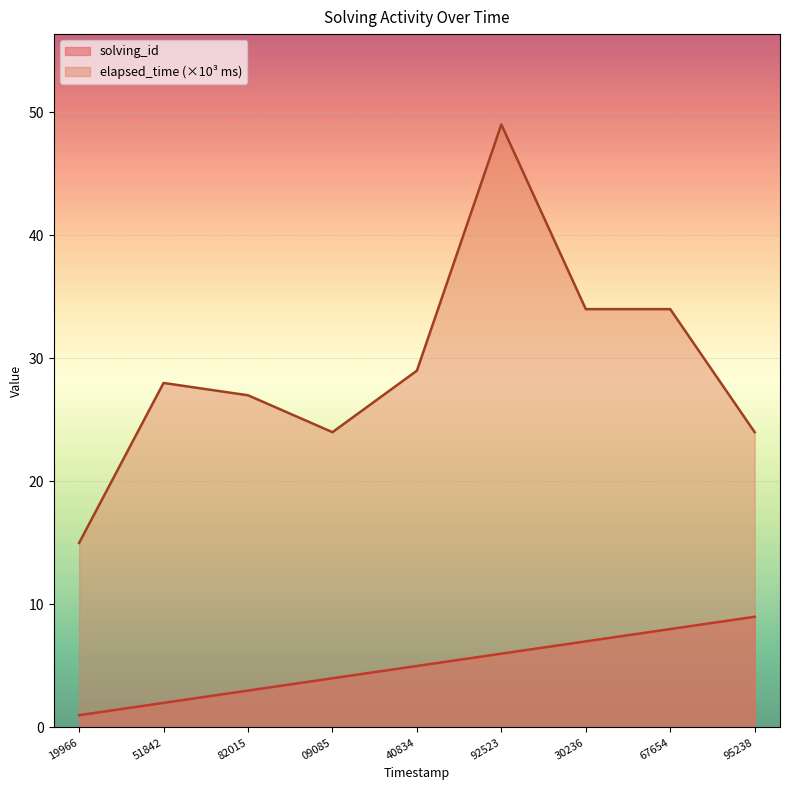

At how many categories does at least one series exceed 2?

9